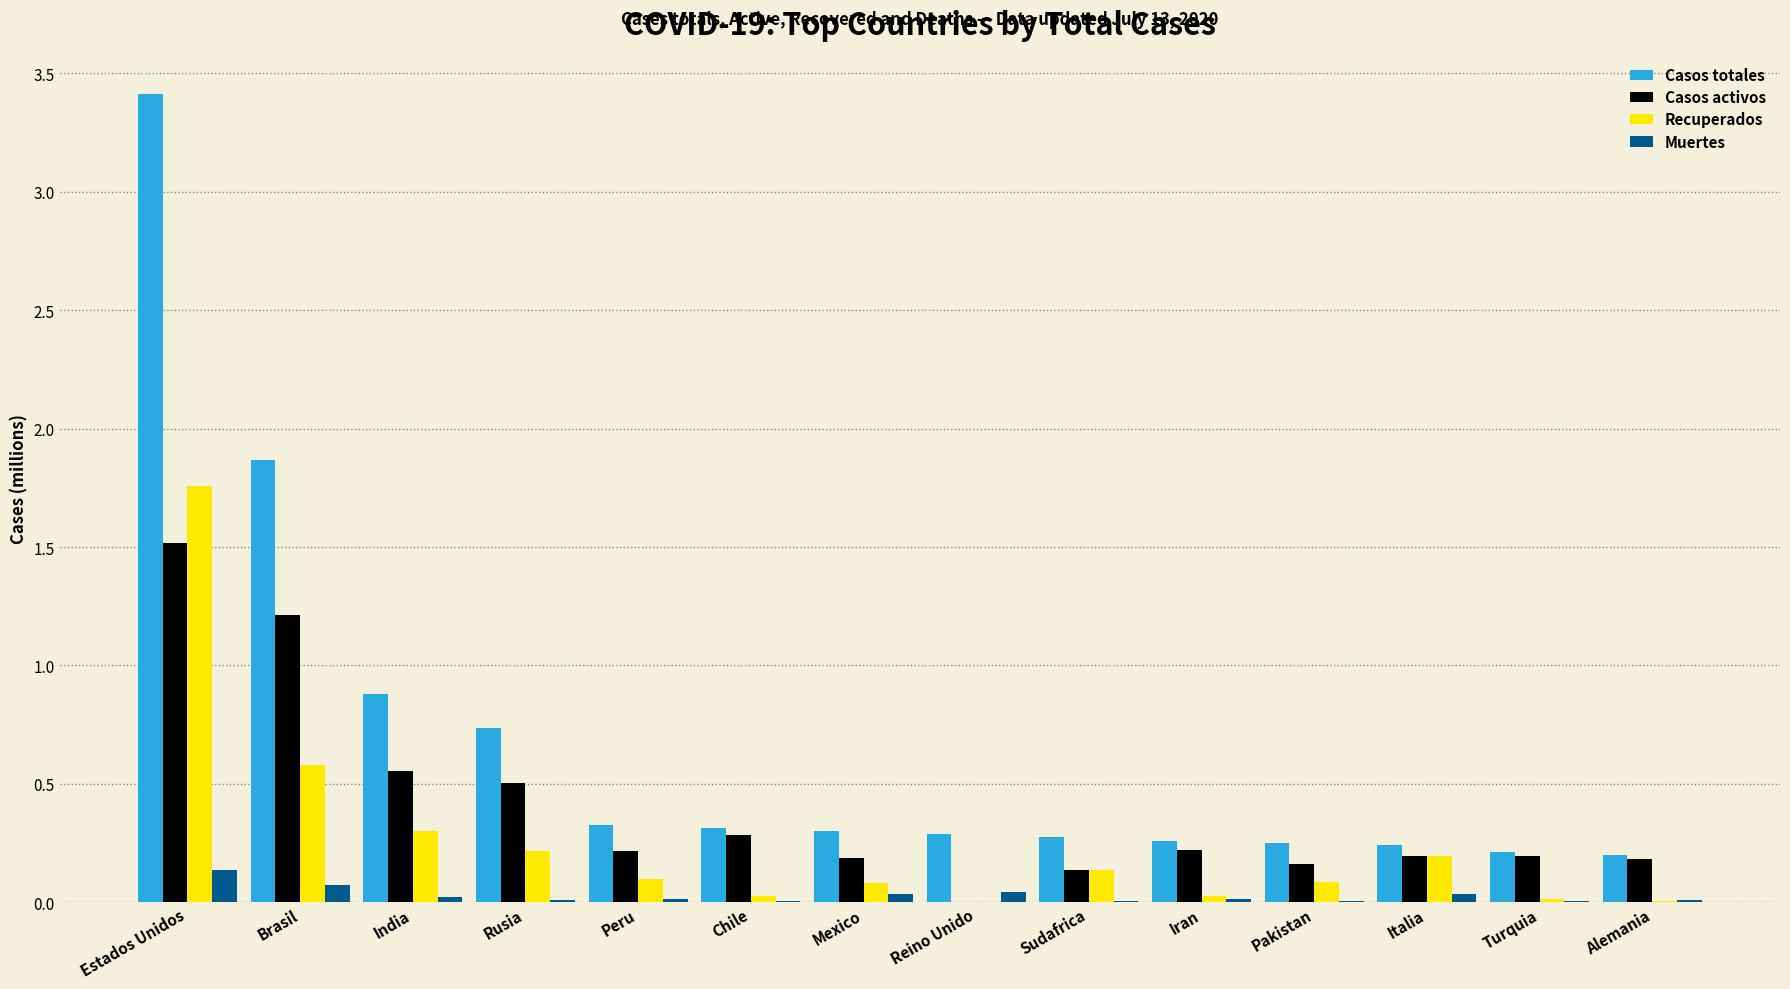

Between India and Turquia, which series saw the biggest shift?

Casos totales